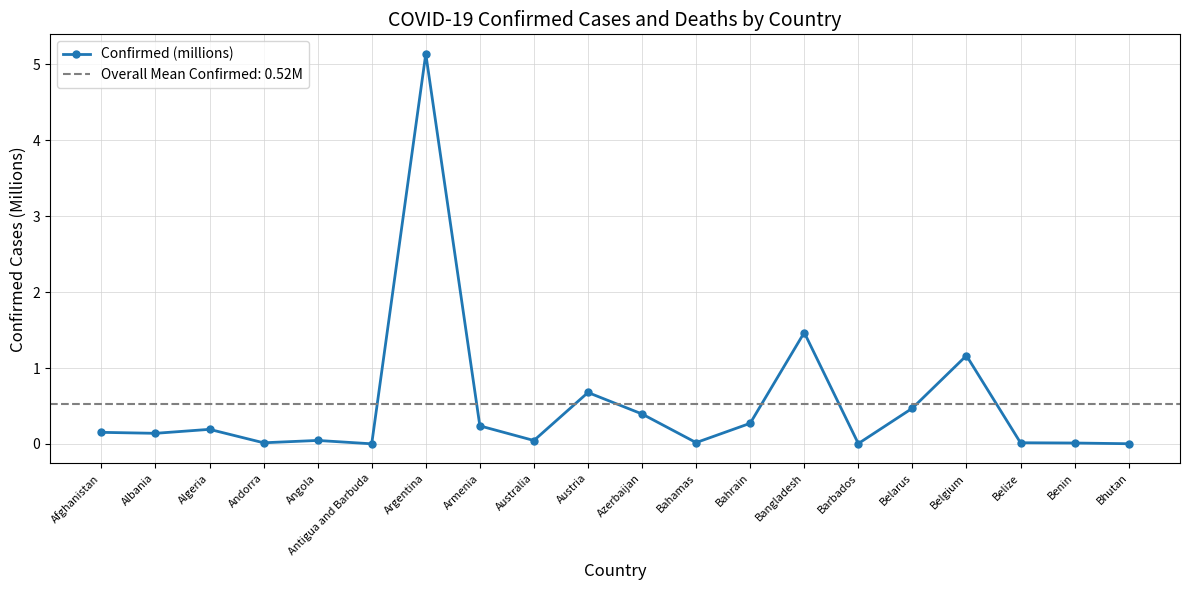

Read the value at Armenia.

0.2